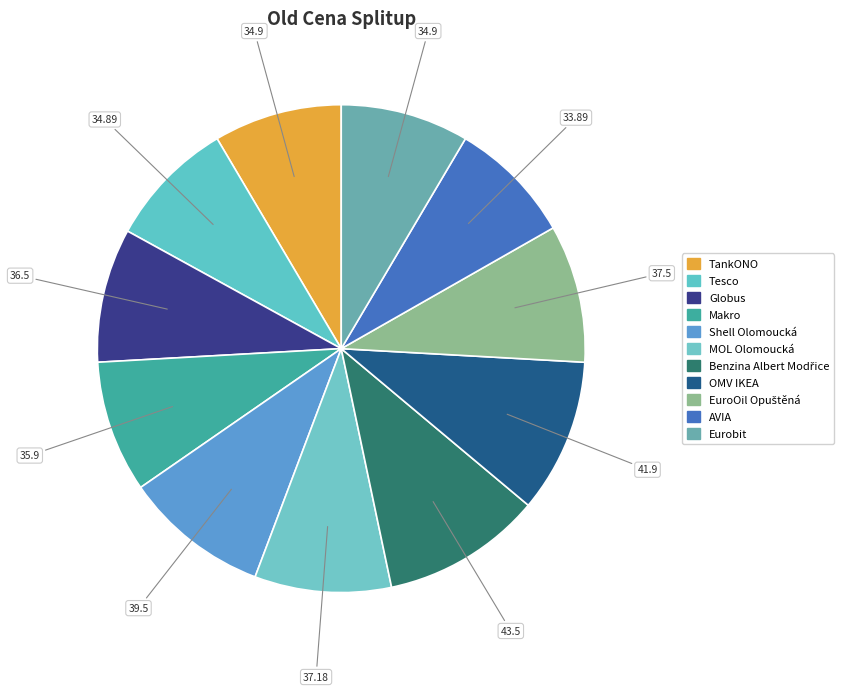

Combined, what portion of the pie is MOL Olomoucká and Eurobit?

17.6%